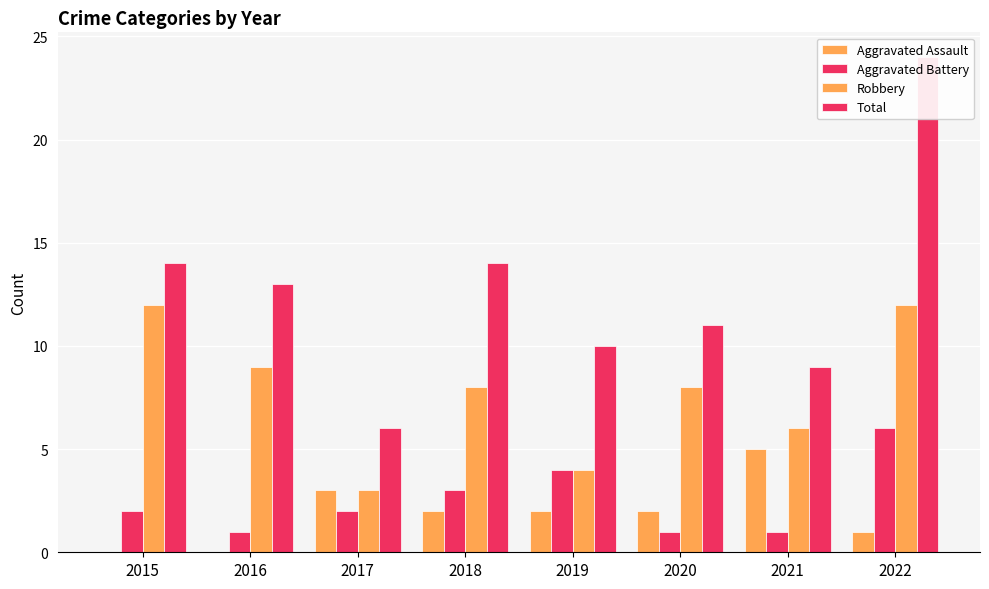

The value of Robbery at 2022 is 12. True or false?

True